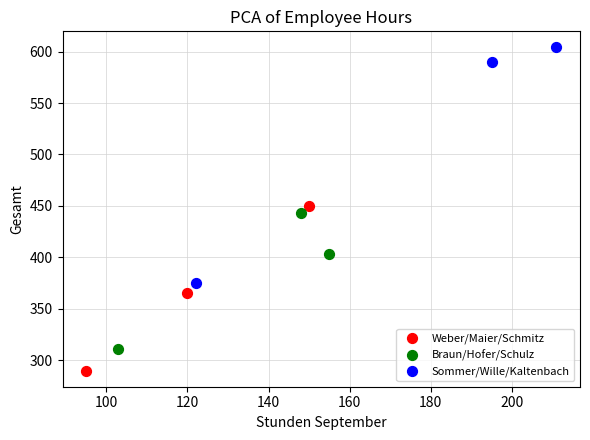

Which series has the widest spread of Y values?

Sommer/Wille/Kaltenbach